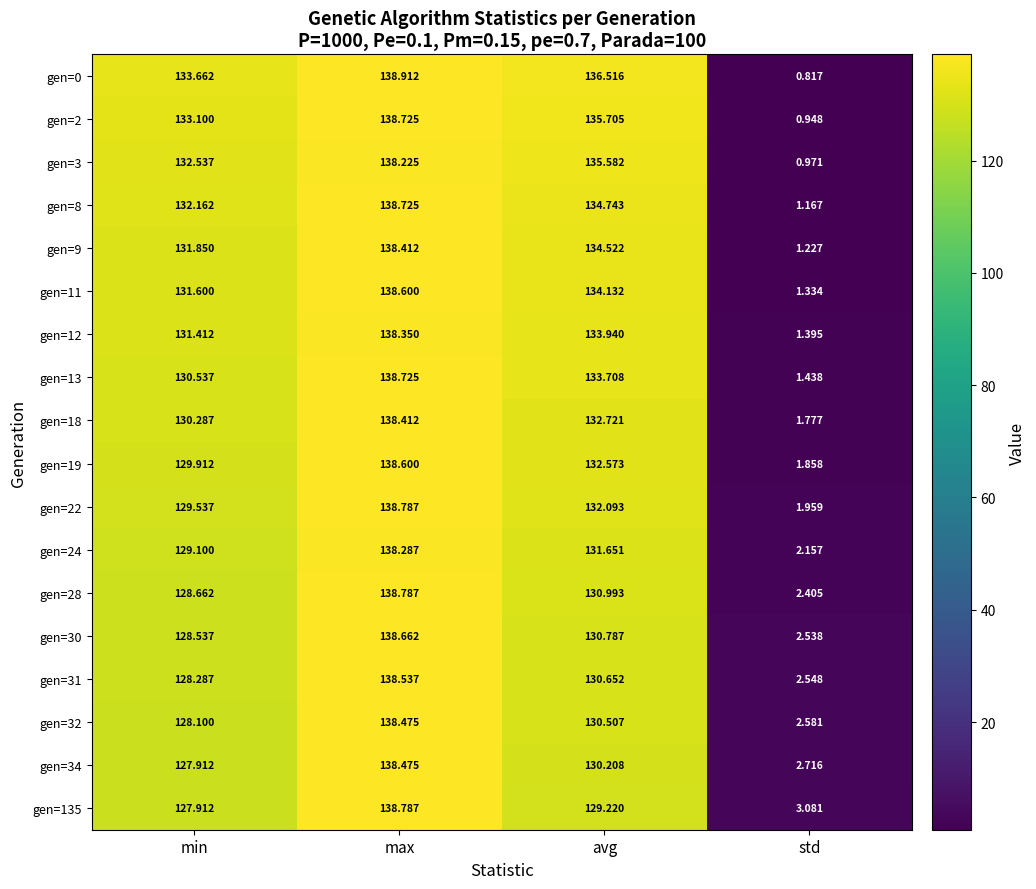

Rank the categories by gen=9 value from highest to lowest.

max, avg, min, std